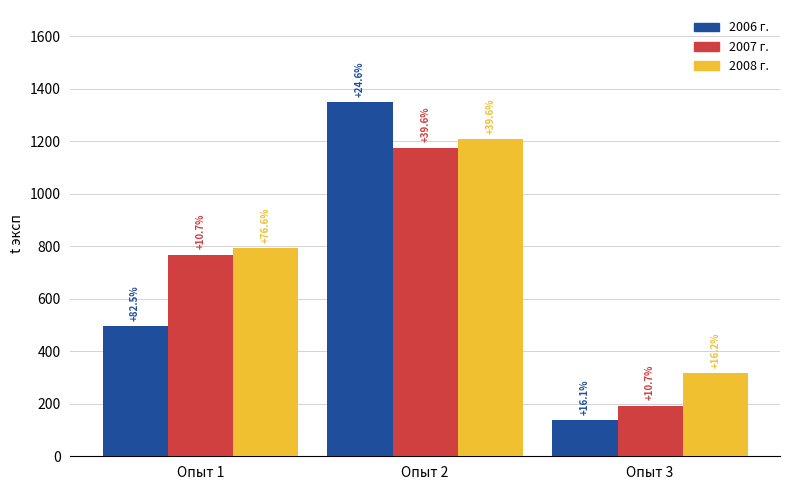

Are the bars grouped side by side (vs. stacked)?

Yes